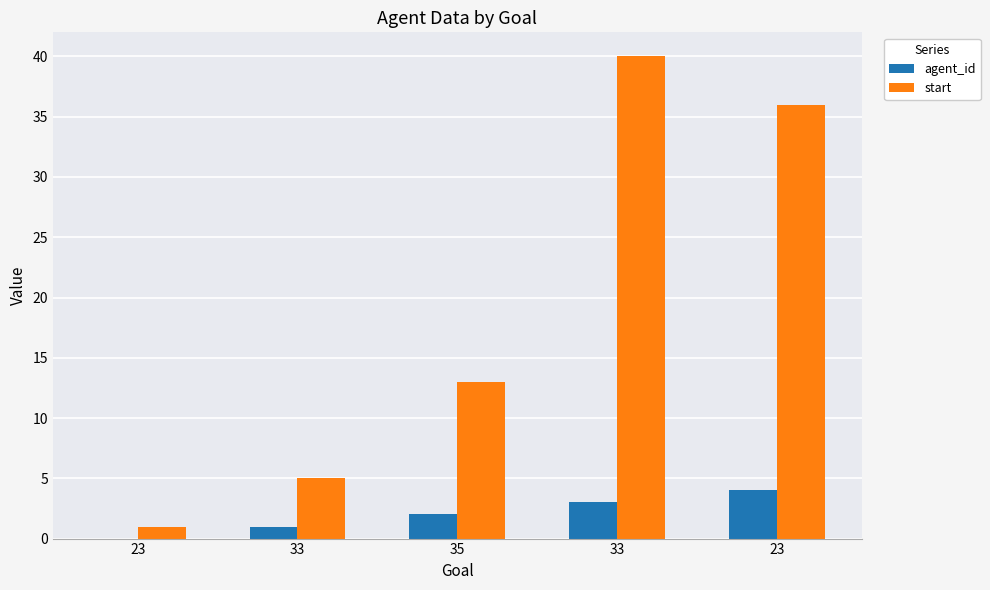

What is the spread (max minus min) of values at 35?

11